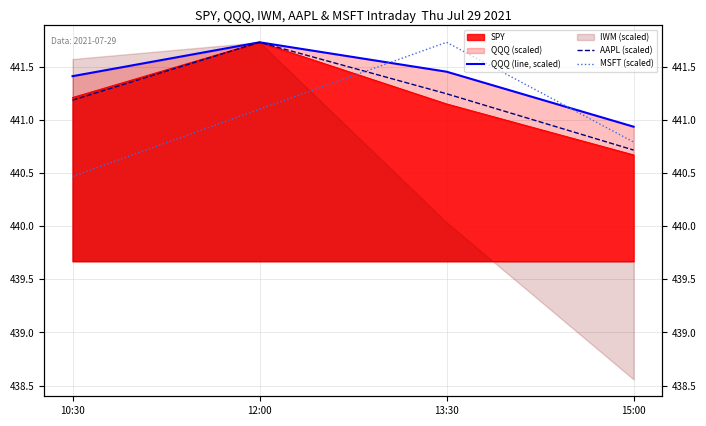

What is the total value across all series at 12:00?

1324.6